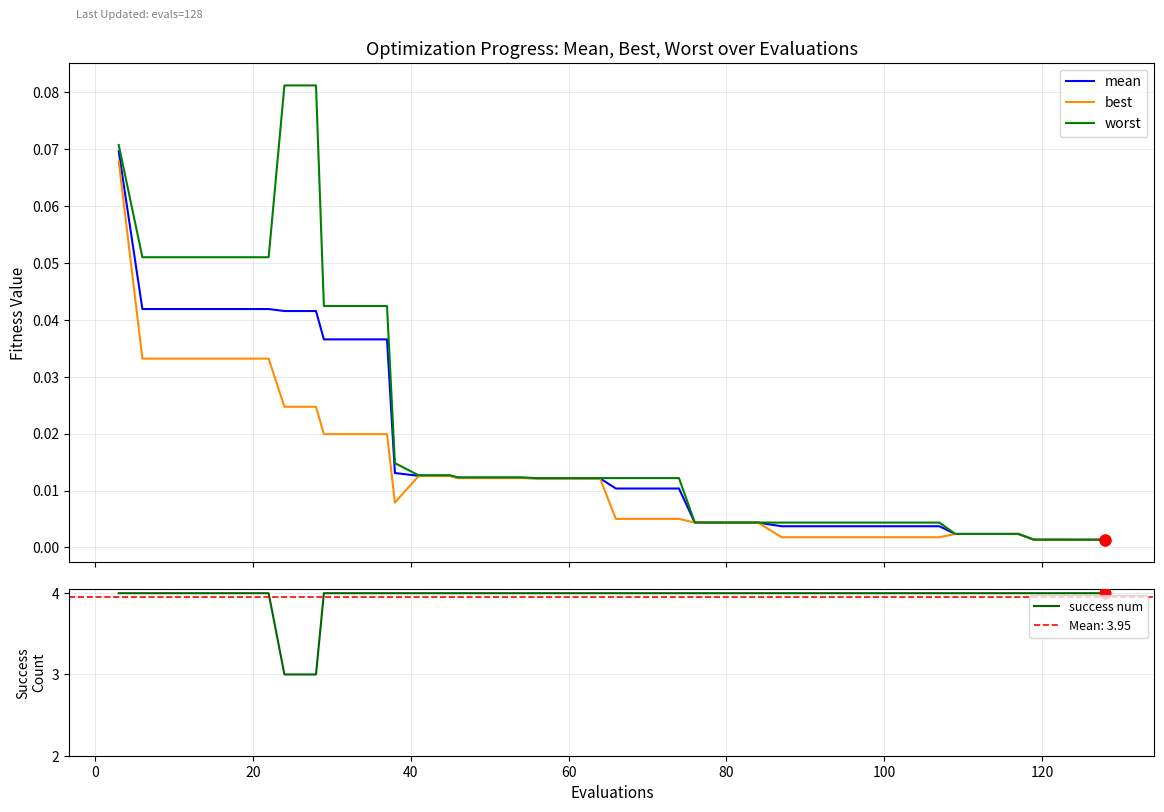

Which series contains the highest Y value?

success num